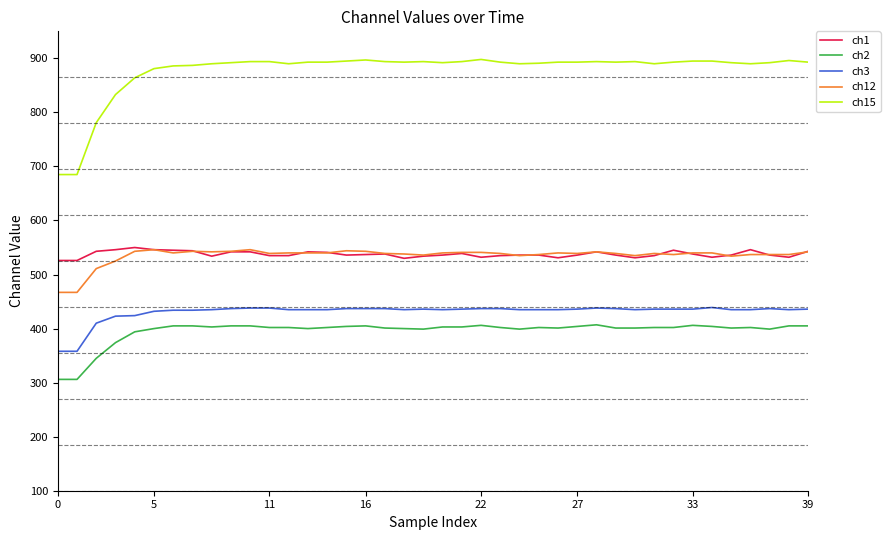

True or false: ch12 and ch2 intersect in this chart.

False